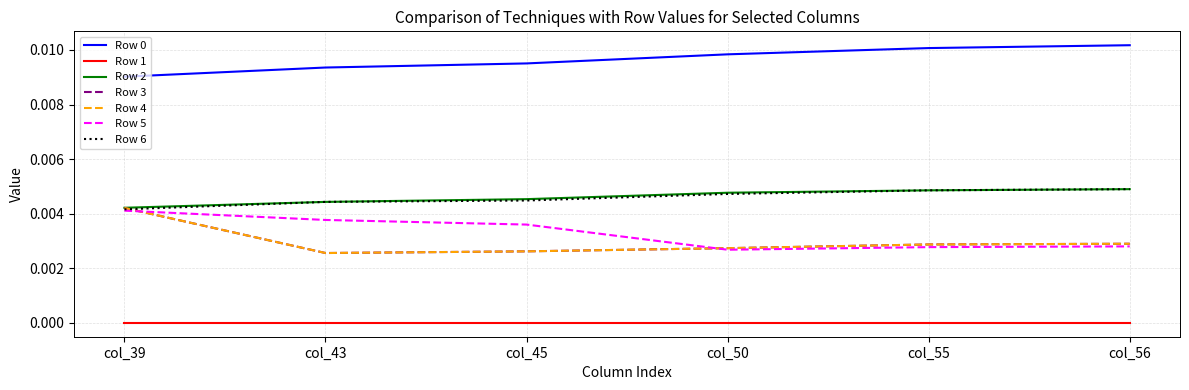

Is the value of Row 6 at col_43 greater than the value of Row 5 at col_50?

Yes